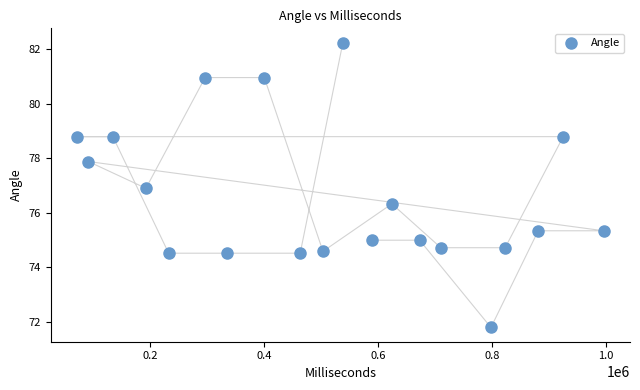

What is the range of Y values (max minus min)?

10.5